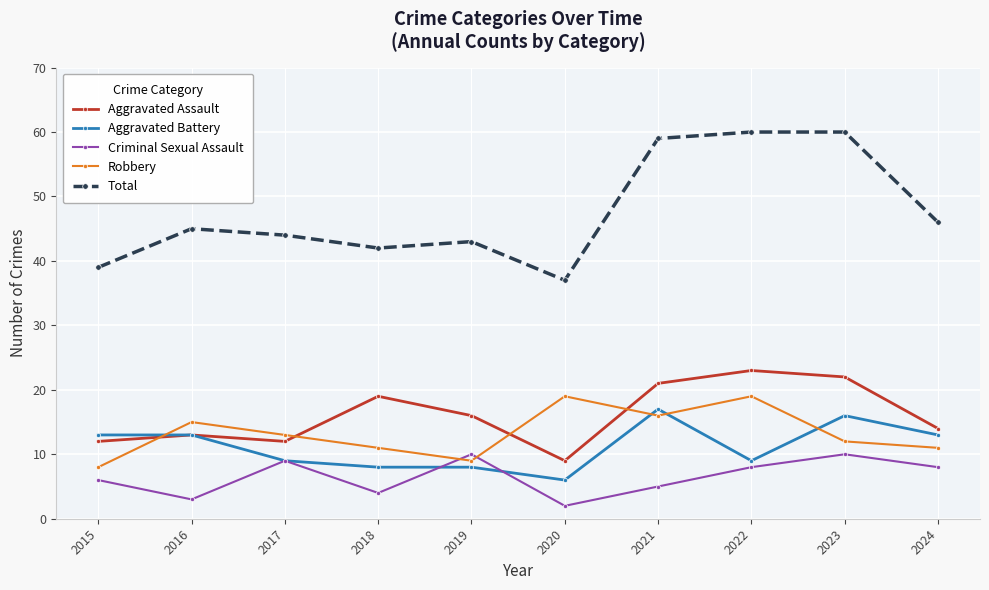

Is it true that Robbery equals 11 at 2024?

True